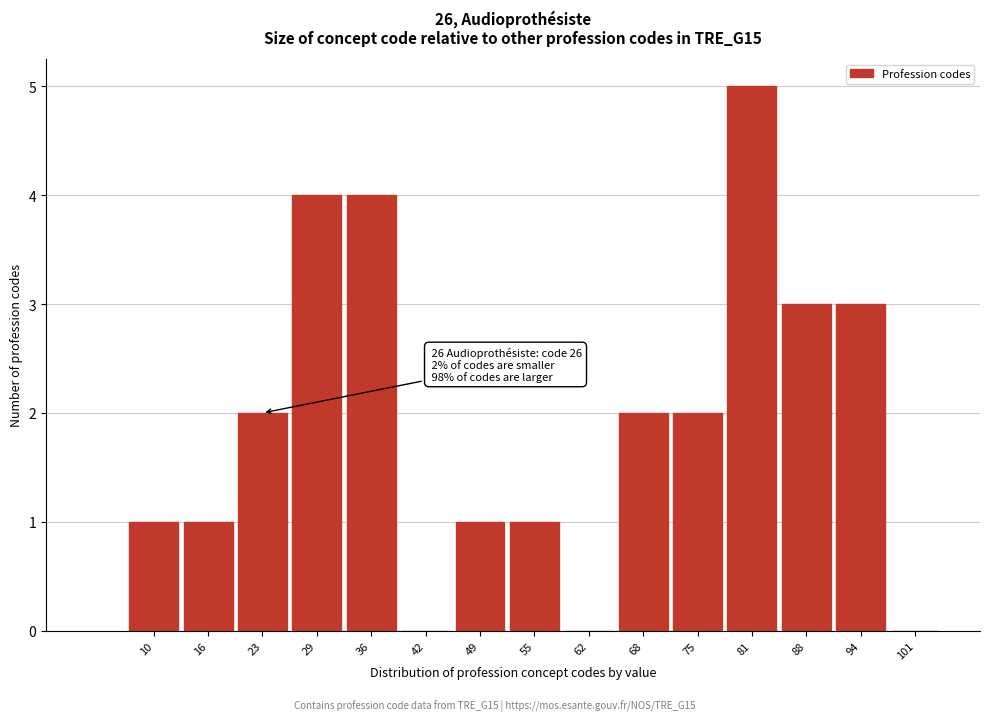

Reading left to right, extract all data points from this chart.

10=1	16=1	23=2	29=4	36=4	42=0	49=1	55=1	62=0	68=2	75=2	81=5	88=3	94=3	101=0